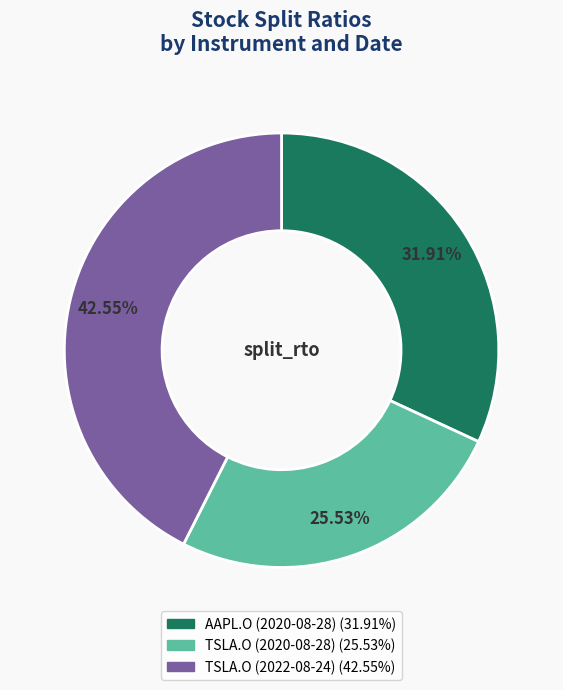

To the nearest percent, what percentage of the pie is AAPL.O (2020-08-28)?

32%